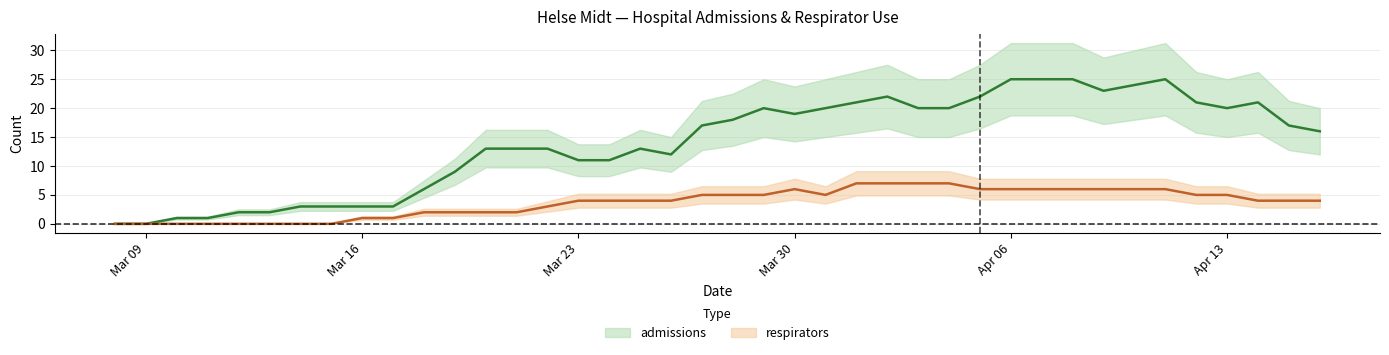

List the labels in order of admissions value, smallest first.

2020-03-08, 2020-03-09, 2020-03-10, 2020-03-11, 2020-03-12, 2020-03-13, 2020-03-14, 2020-03-15, 2020-03-16, 2020-03-17, 2020-03-18, 2020-03-19, 2020-03-23, 2020-03-24, 2020-03-26, 2020-03-20, 2020-03-21, 2020-03-22, 2020-03-25, 2020-04-16, 2020-03-27, 2020-04-15, 2020-03-28, 2020-03-30, 2020-03-29, 2020-03-31, 2020-04-03, 2020-04-04, 2020-04-13, 2020-04-01, 2020-04-12, 2020-04-14, 2020-04-02, 2020-04-05, 2020-04-09, 2020-04-10, 2020-04-06, 2020-04-07, 2020-04-08, 2020-04-11